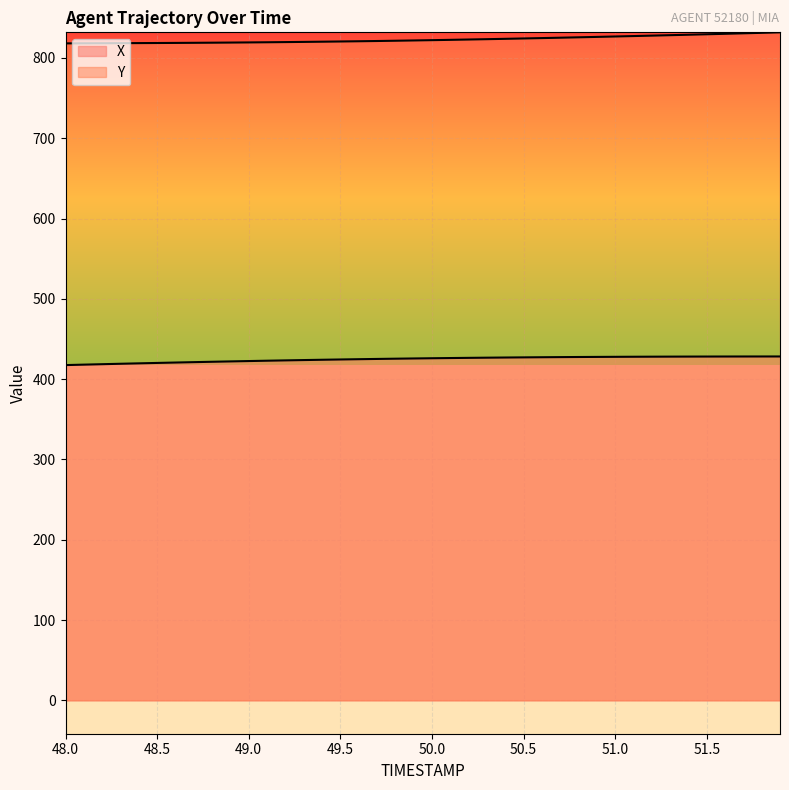

What are all the series names shown in the legend?

X, Y